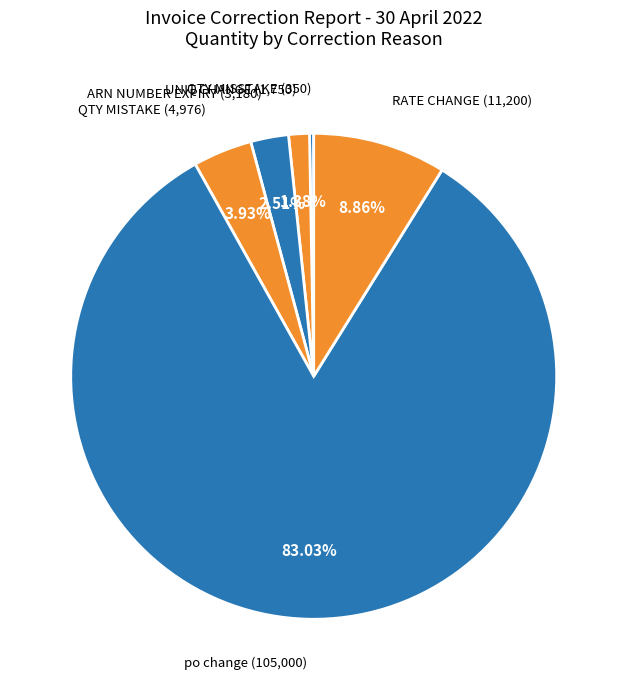

To the nearest percent, what percentage of the pie is UNIT CHANGE?

1%